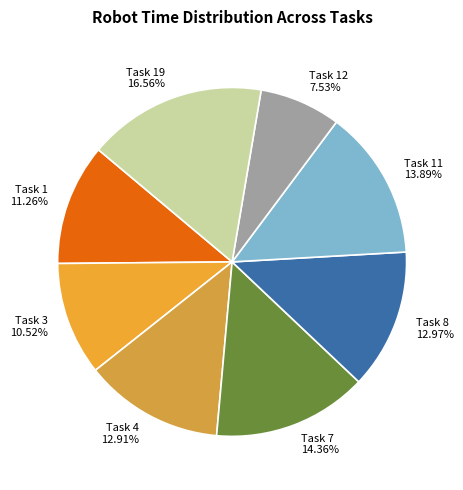

Does Task 3 10.52% represent more than half of the total?

No